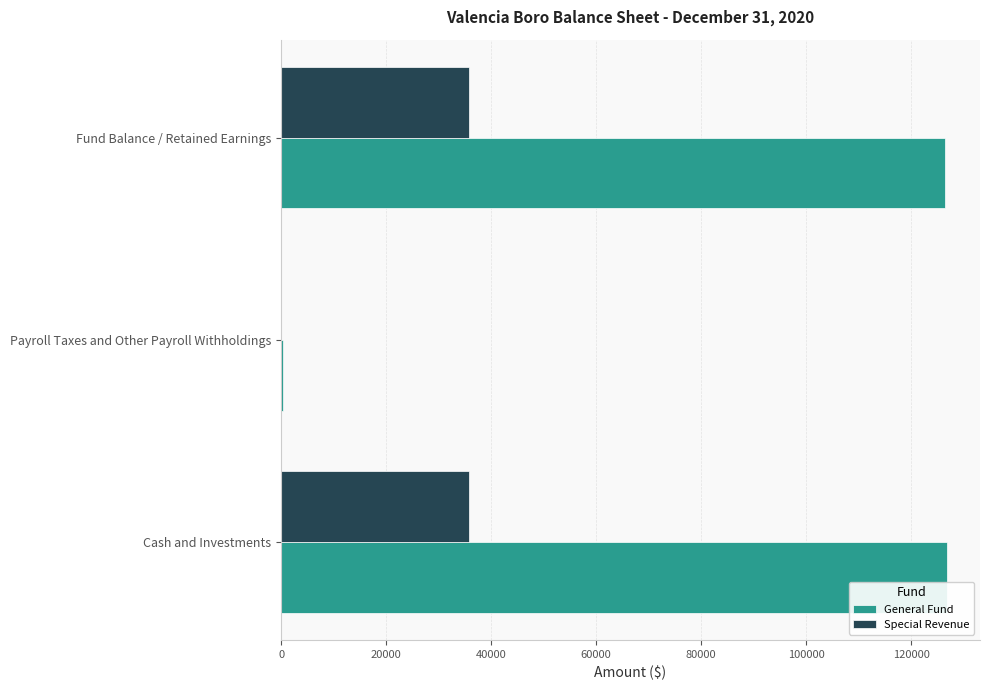

What is the sum of all General Fund values?

253448